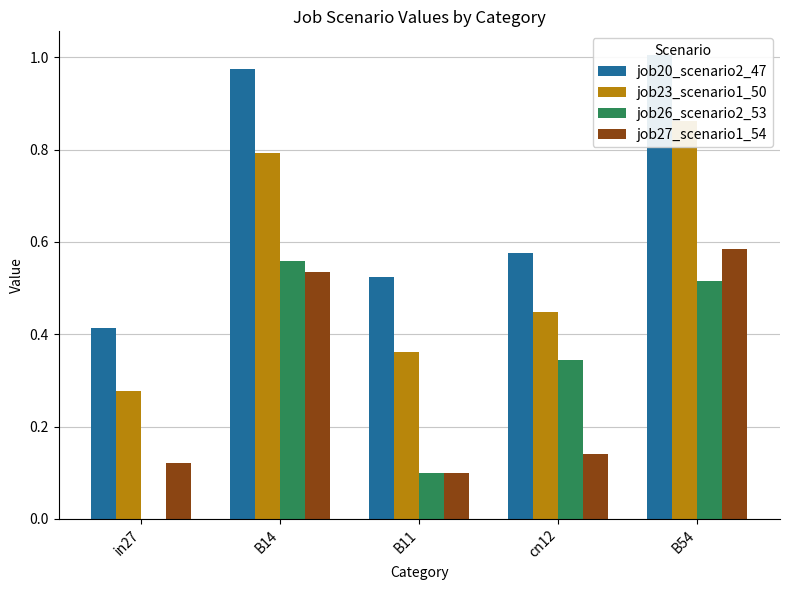

What value does the job27_scenario1_54 series have at cn12?

0.1